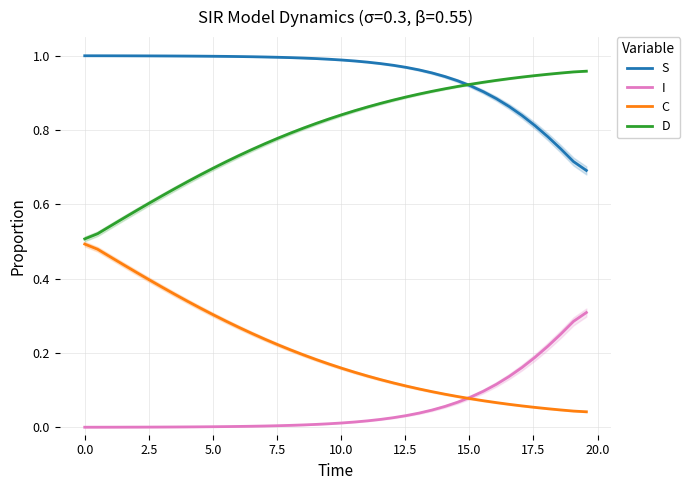

True or false: S and C intersect in this chart.

False